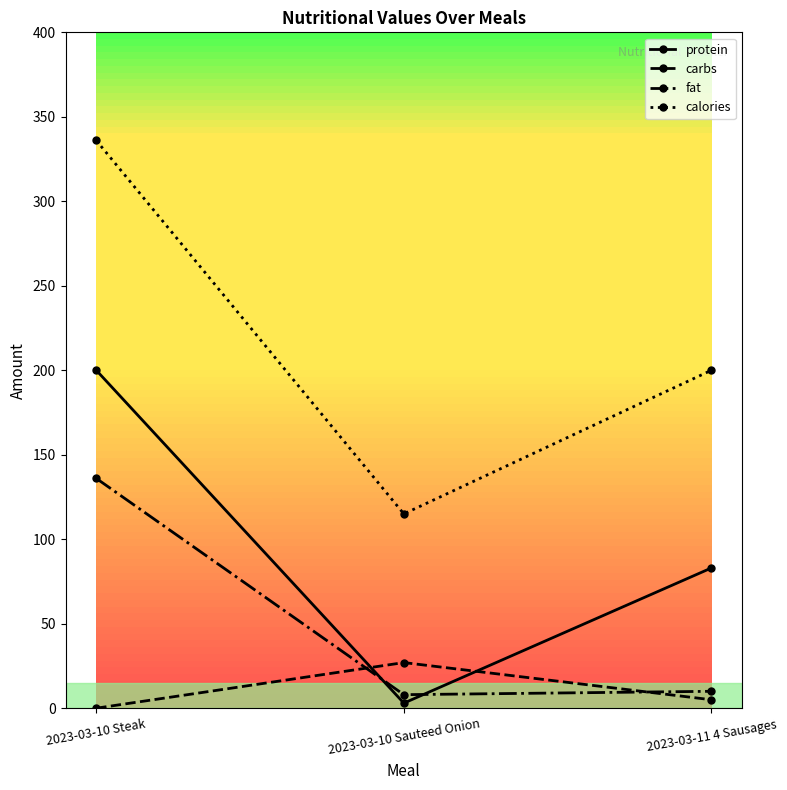

At which label is protein closest to 101?

2023-03-11 4 Sausages